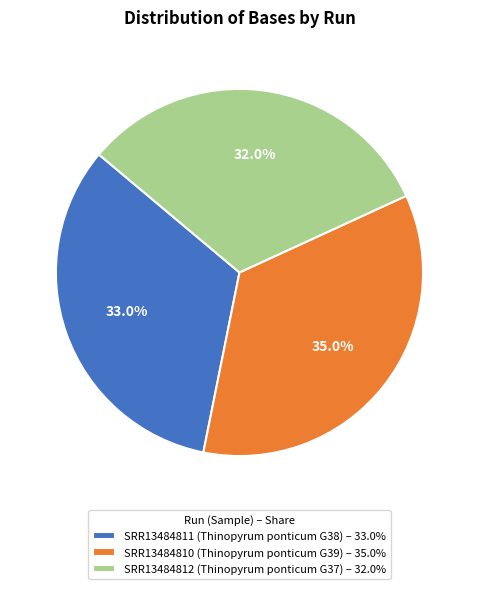

Rank the categories by value from highest to lowest.

SRR13484810, SRR13484811, SRR13484812